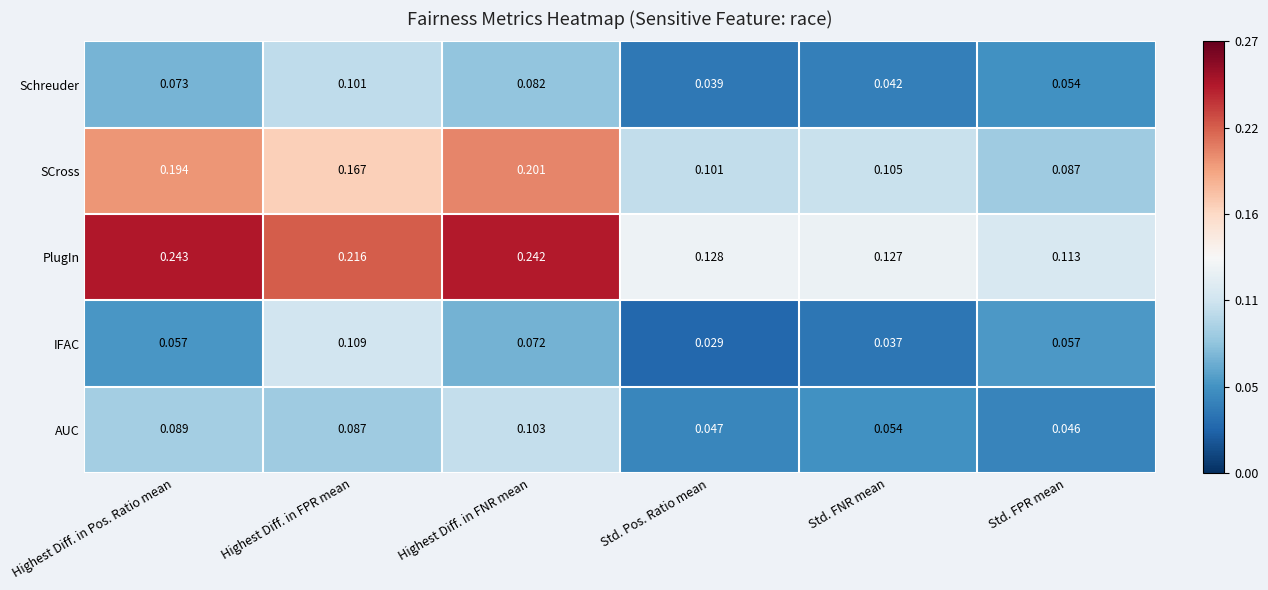

At which label is PlugIn closest to 0?

Std. FPR mean